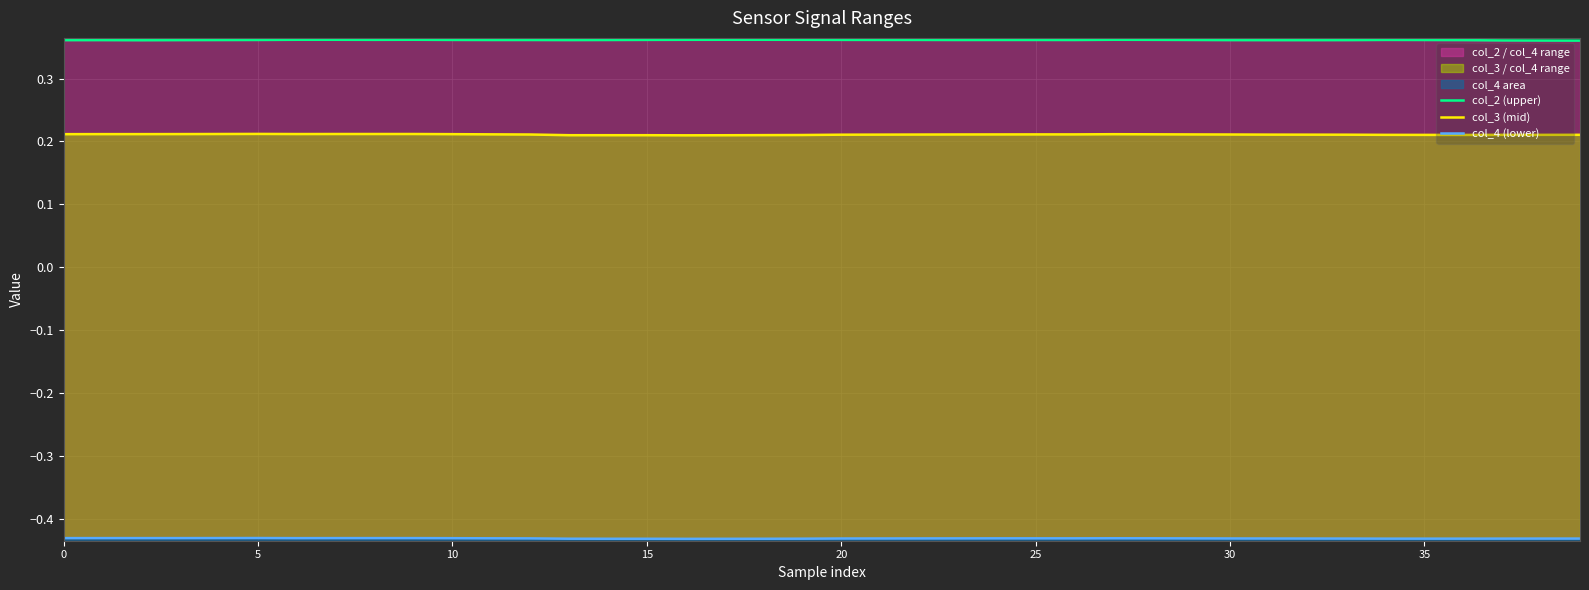

At how many categories does at least one series exceed 0?

40